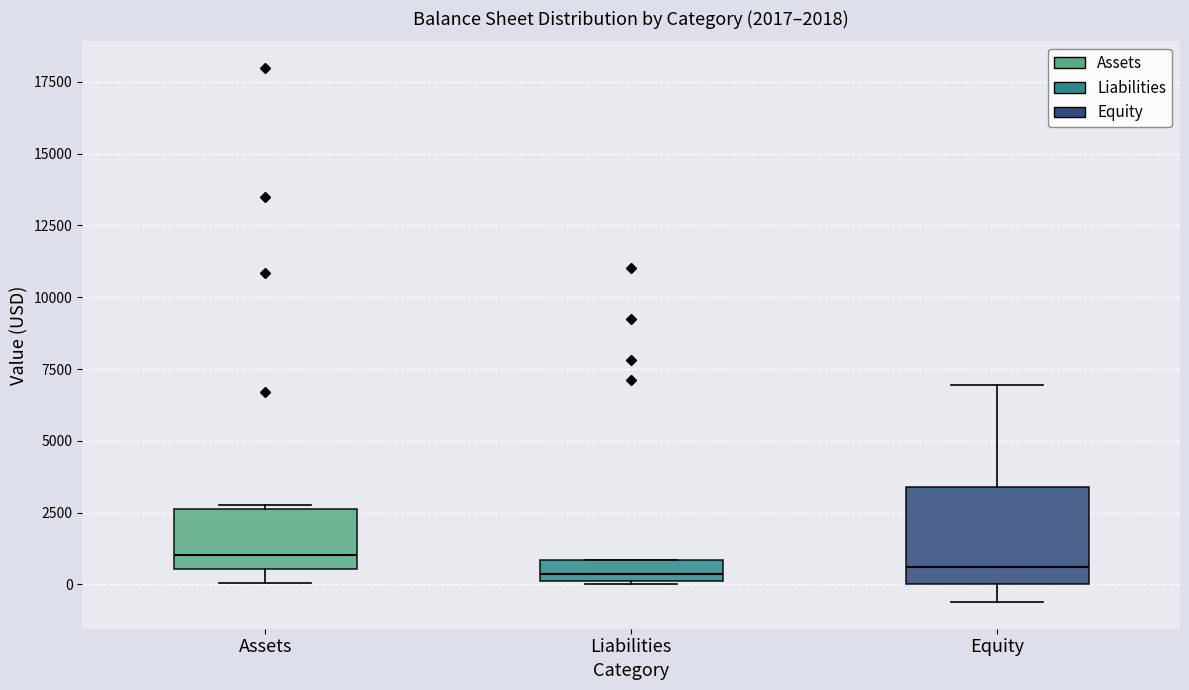

Which box is the tallest, from its lower edge to its upper edge?

Equity